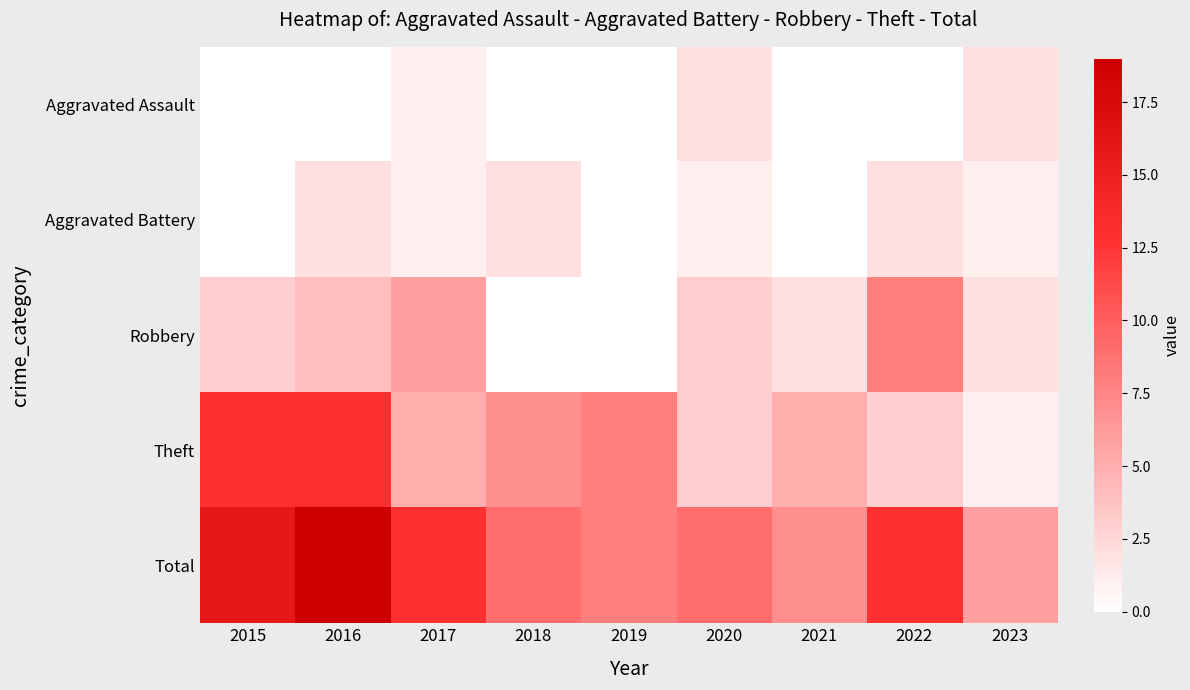

At 2017, list the series in order from smallest to largest.

Aggravated Assault, Aggravated Battery, Theft, Robbery, Total